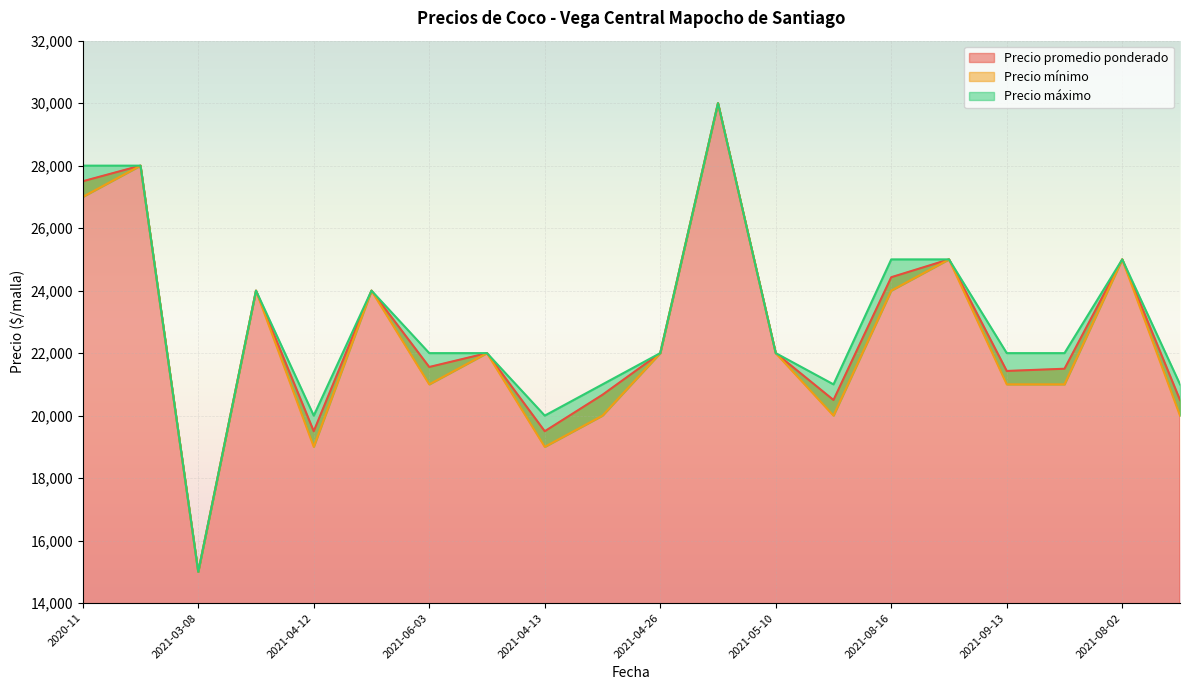

Which series changed the most between 2021-04-12 and 2021-08-16?

Precio mínimo